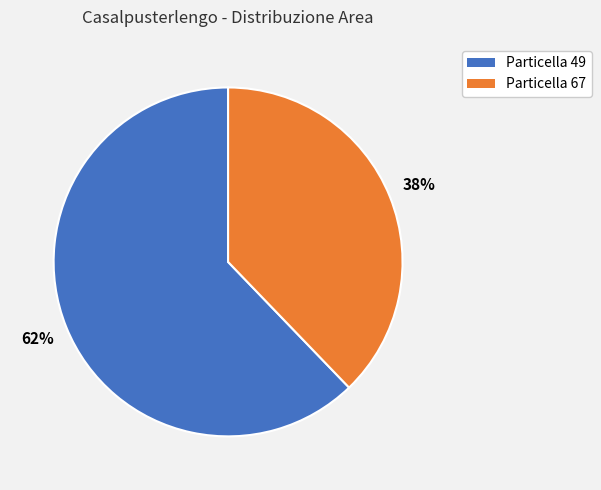

How many slices are in this pie chart?

2